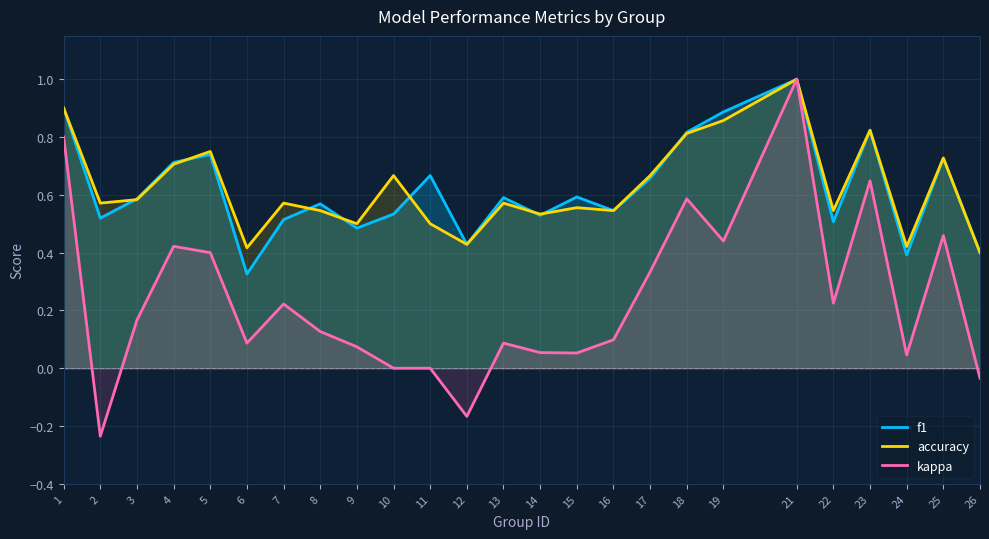

What is the difference between the maximum and minimum values in the kappa series?

1.2